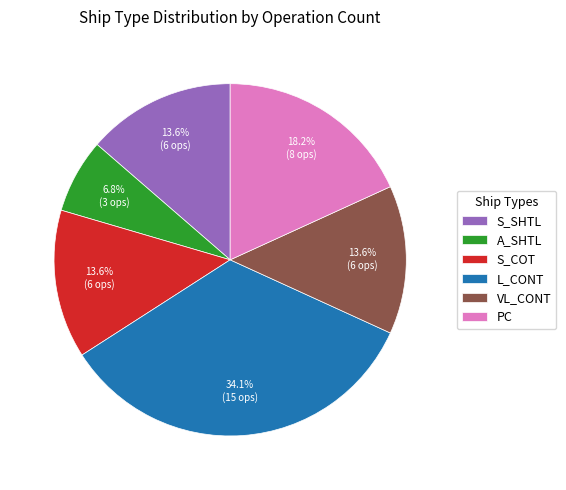

Which category has the smallest portion of the pie?

A_SHTL